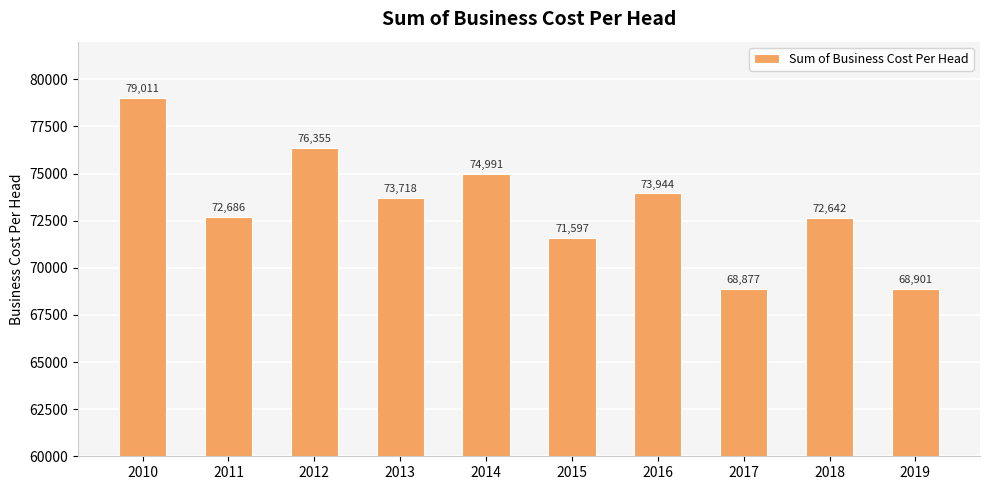

Rank the categories by value from highest to lowest.

2010, 2012, 2014, 2016, 2013, 2011, 2018, 2015, 2019, 2017